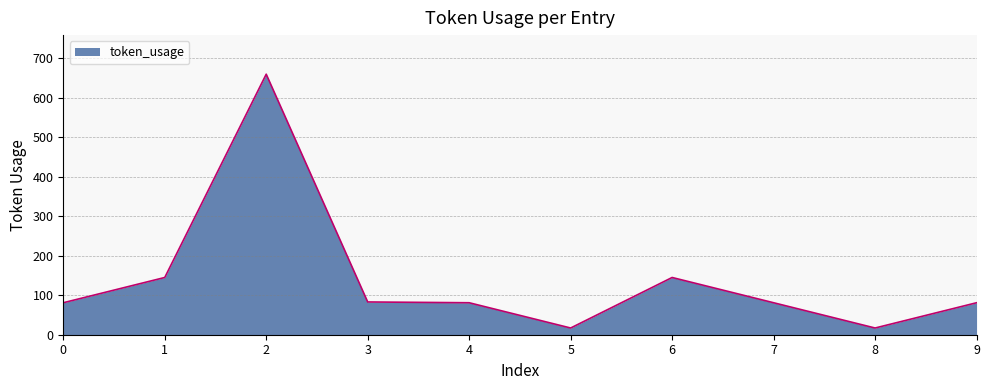

Which has a higher value, 5 or 7?

7